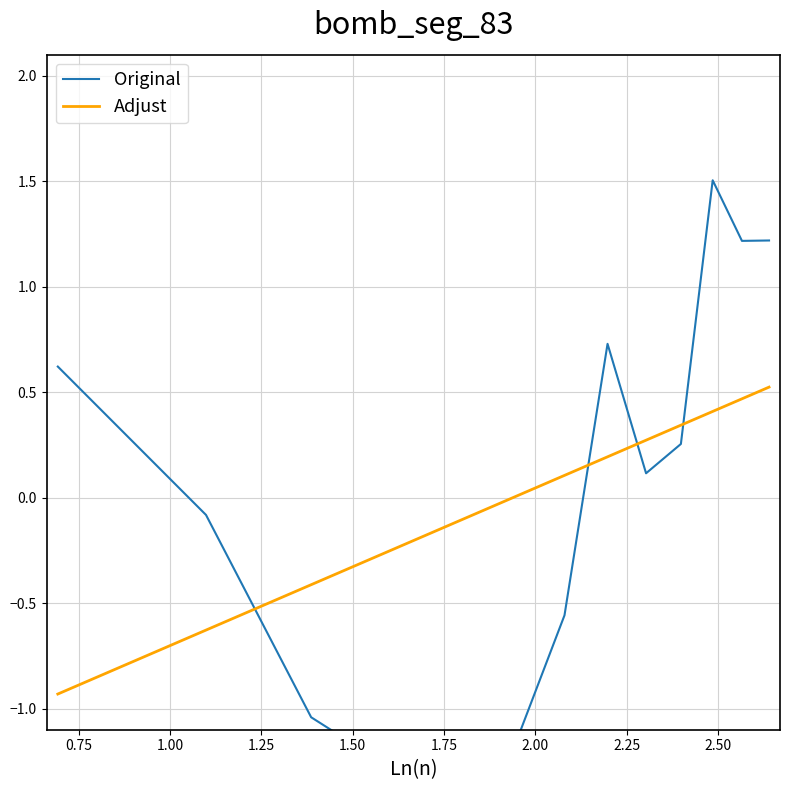

What is the lowest value of the Adjust series?

-0.9